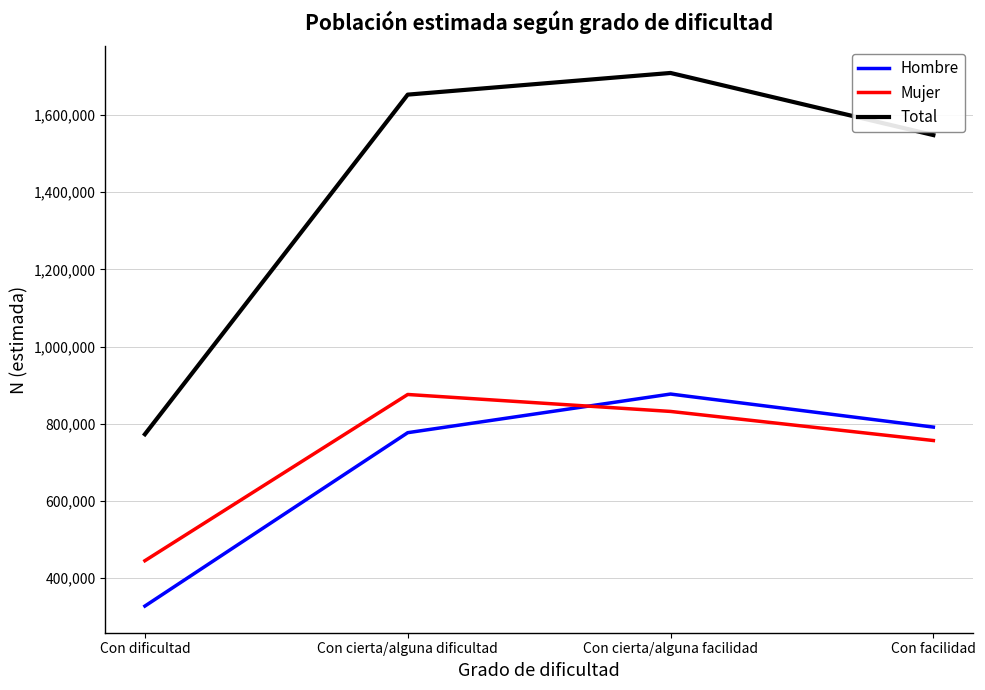

True or false: Hombre and Total cross at least once.

False